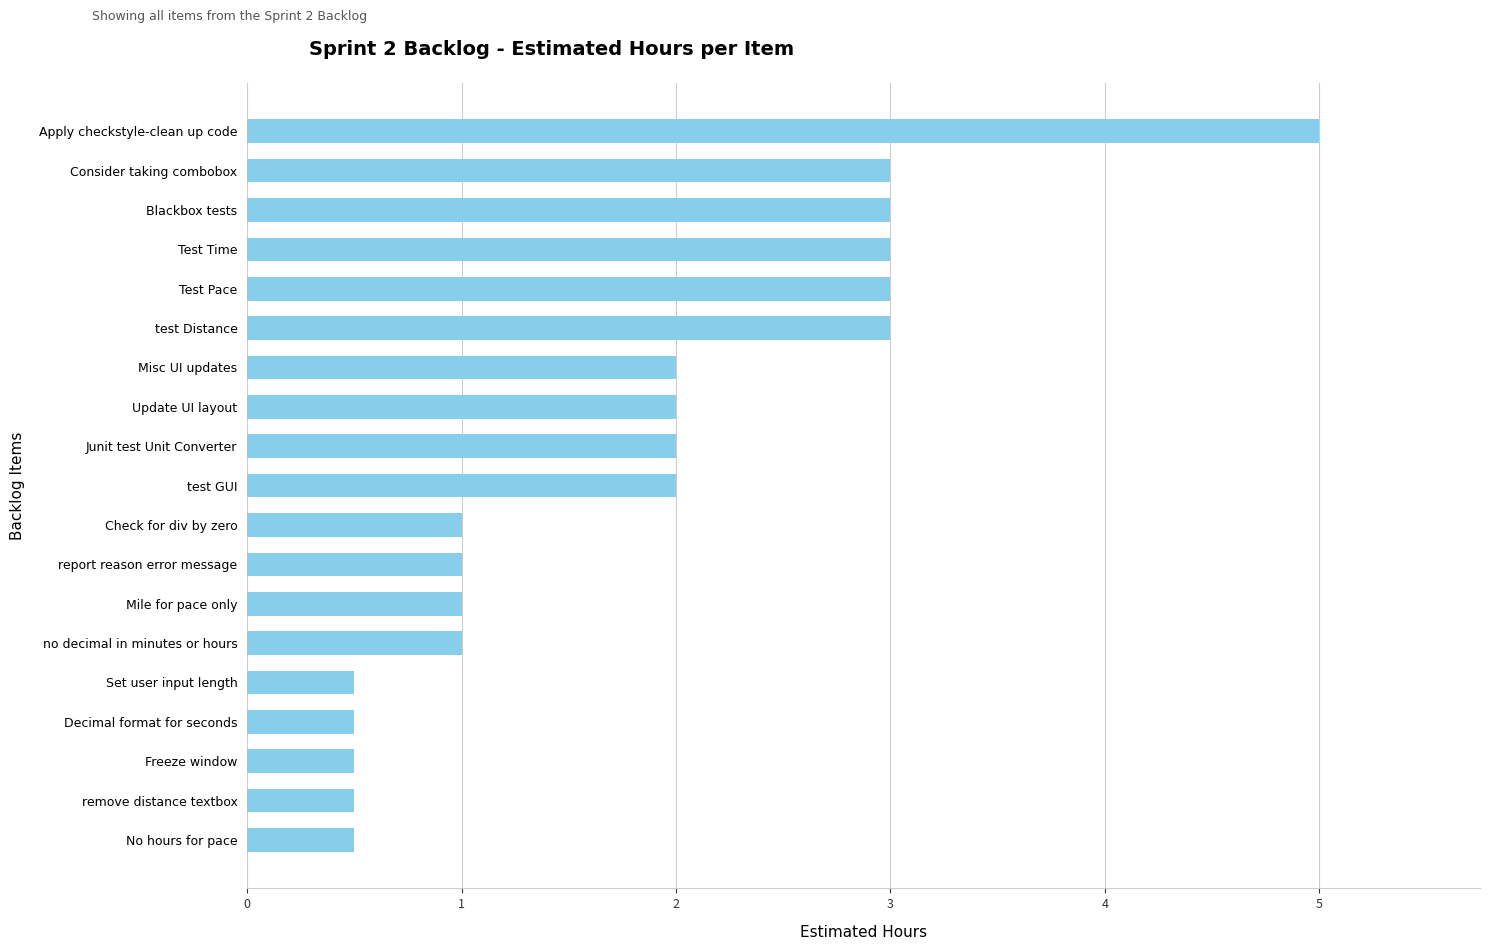

True or false: the data shows 0.6 at no decimal in minutes or hours.

False